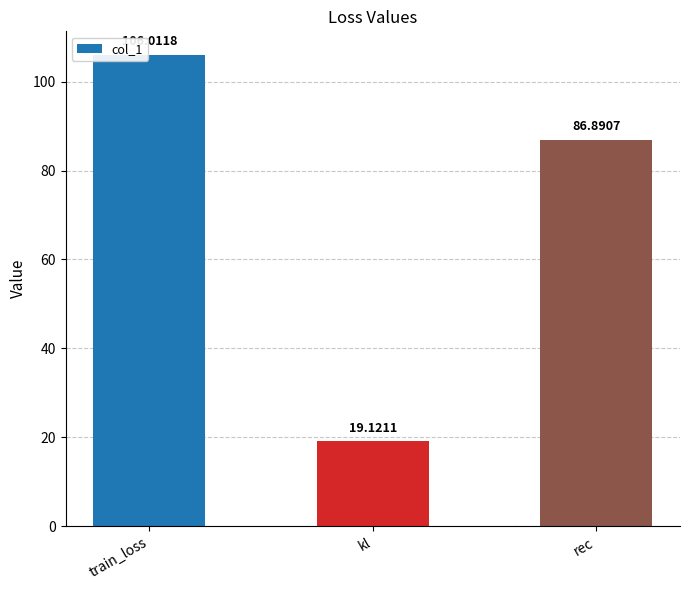

Between train_loss and kl, which is larger?

train_loss